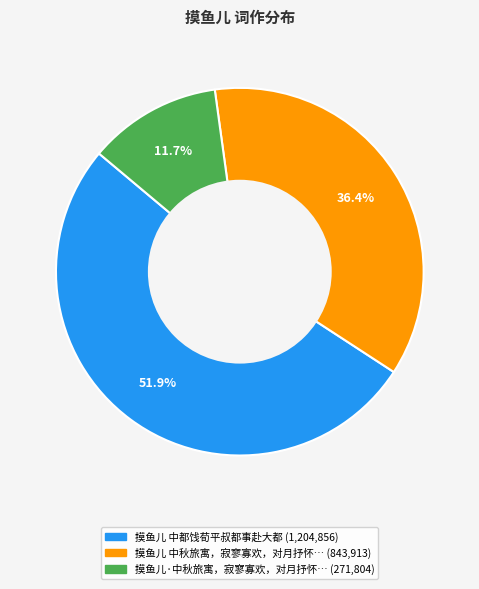

How many slices are in this pie chart?

3